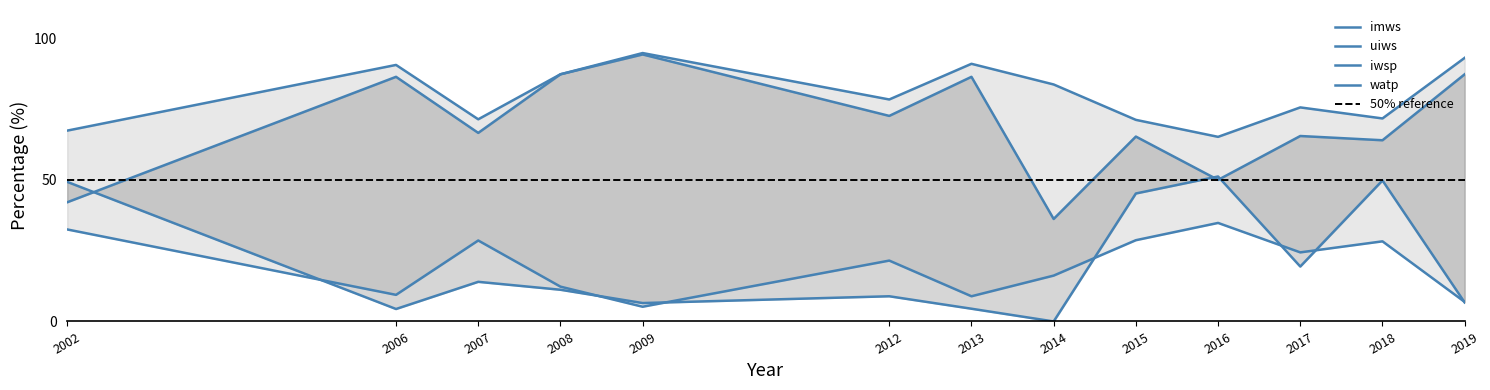

List the labels in order of imws value, largest first.

2009, 2019, 2013, 2006, 2008, 2014, 2012, 2017, 2018, 2007, 2015, 2002, 2016